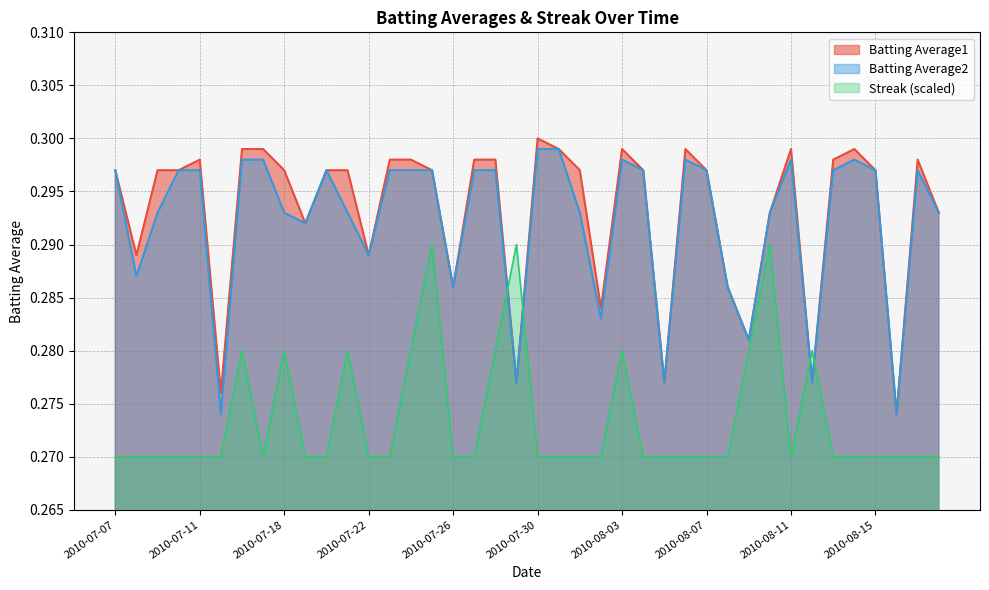

The value of Streak at 2010-08-08 is 0.3. True or false?

True